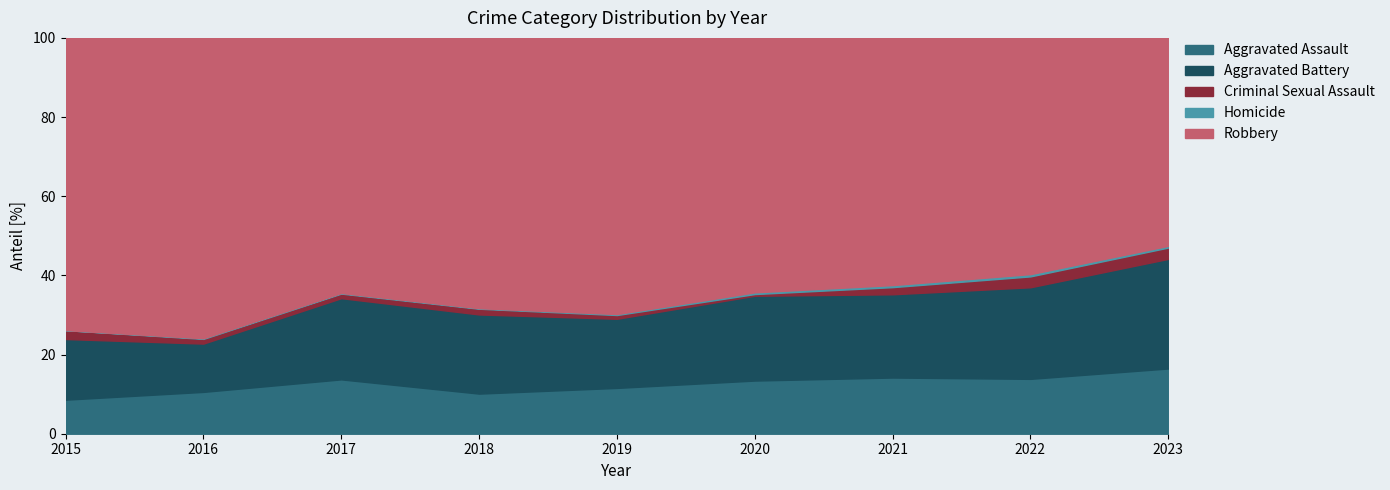

Reading left to right, list all the values displayed in this chart.

Aggravated Assault: 2015=46	2016=71	2017=95	2018=77	2019=98	2020=94	2021=110	2022=121	2023=75
Aggravated Battery: 2015=82	2016=82	2017=142	2018=152	2019=148	2020=150	2021=163	2022=202	2023=126
Criminal Sexual Assault: 2015=12	2016=8	2017=8	2018=11	2019=8	2020=3	2021=14	2022=24	2023=13
Homicide: 2015=0	2016=1	2017=1	2018=1	2019=2	2020=3	2021=4	2022=5	2023=2
Robbery: 2015=395	2016=510	2017=446	2018=519	2019=591	2020=450	2021=484	2022=521	2023=239